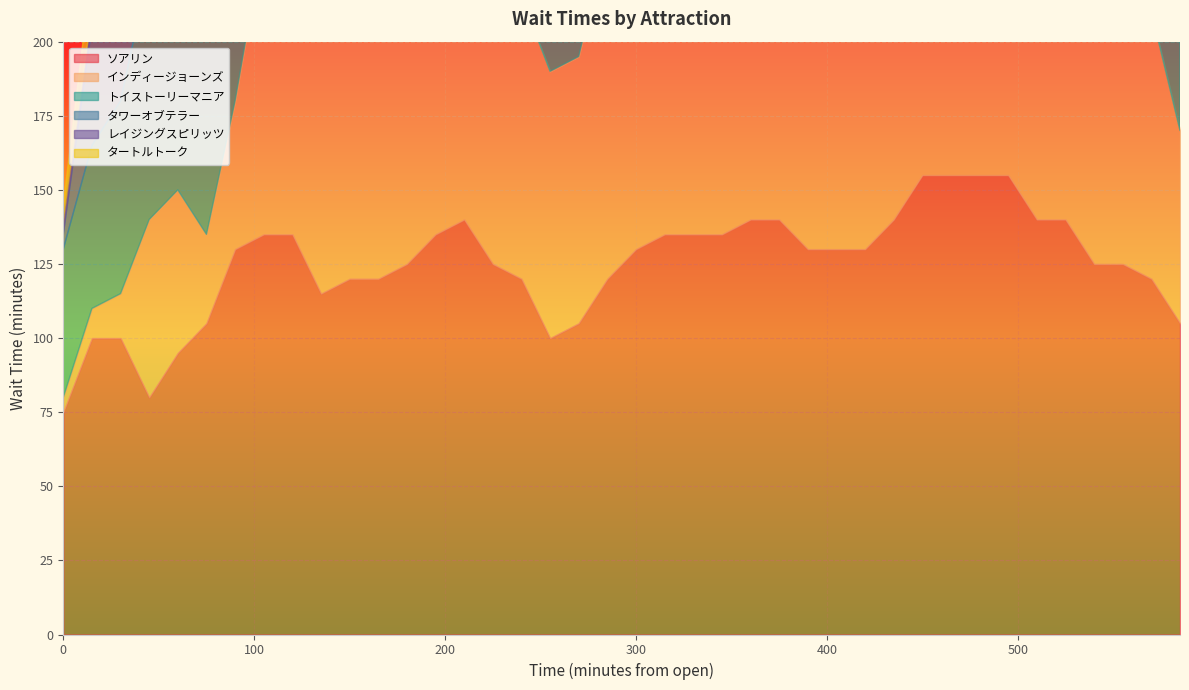

At which label does インディージョーンズ first exceed 115?

300